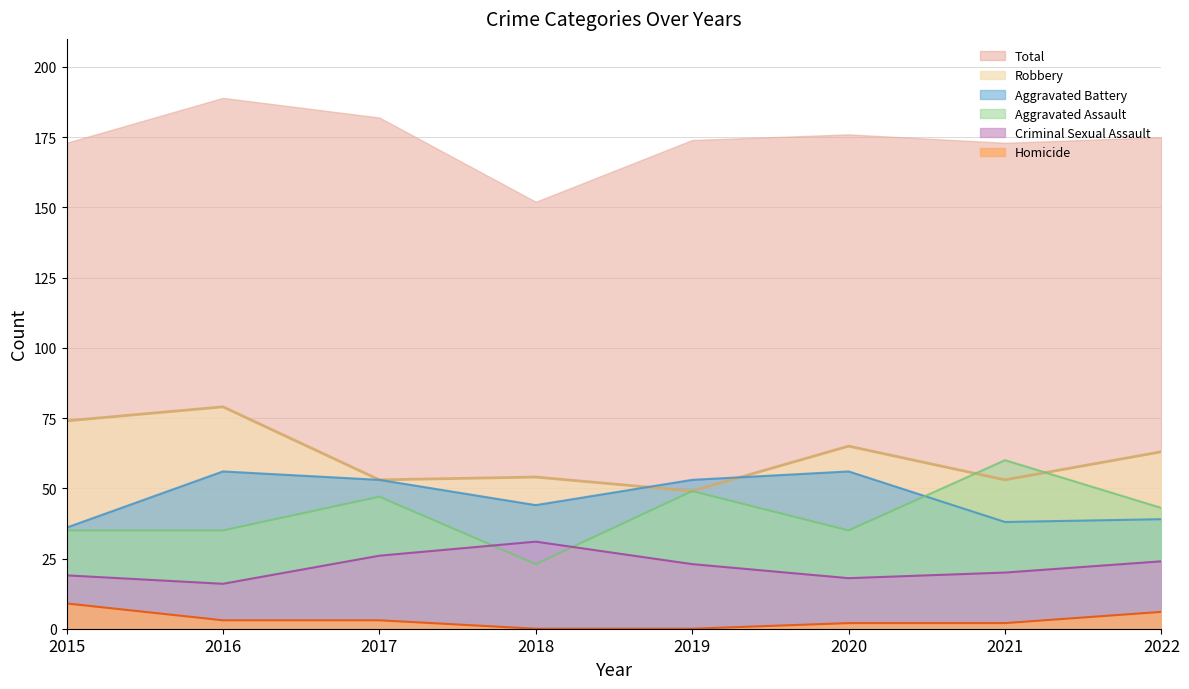

Where is the first local minimum for Criminal Sexual Assault?

2016